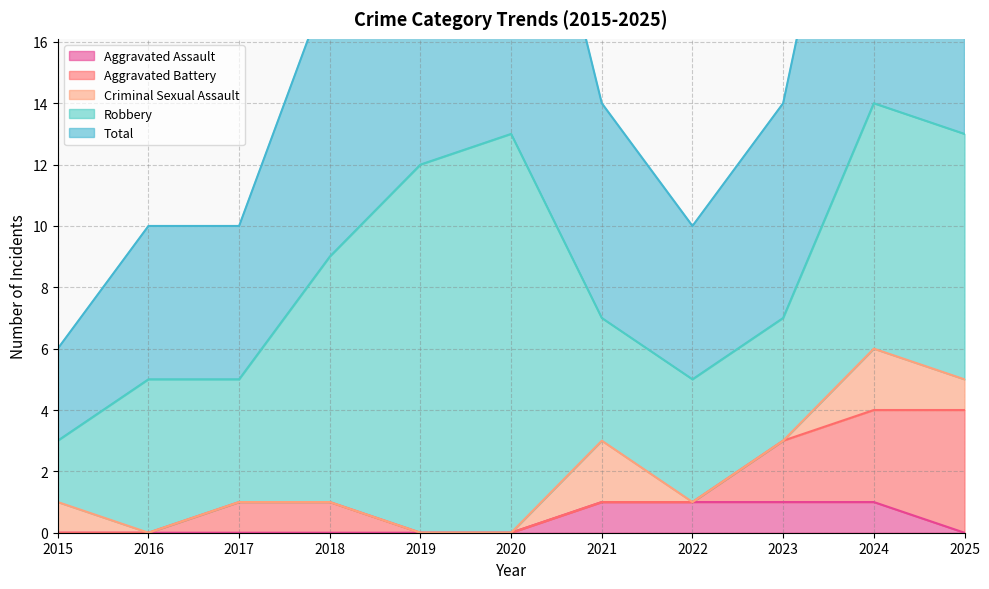

In Criminal Sexual Assault, how many points are higher than both neighbors (excluding endpoints)?

2